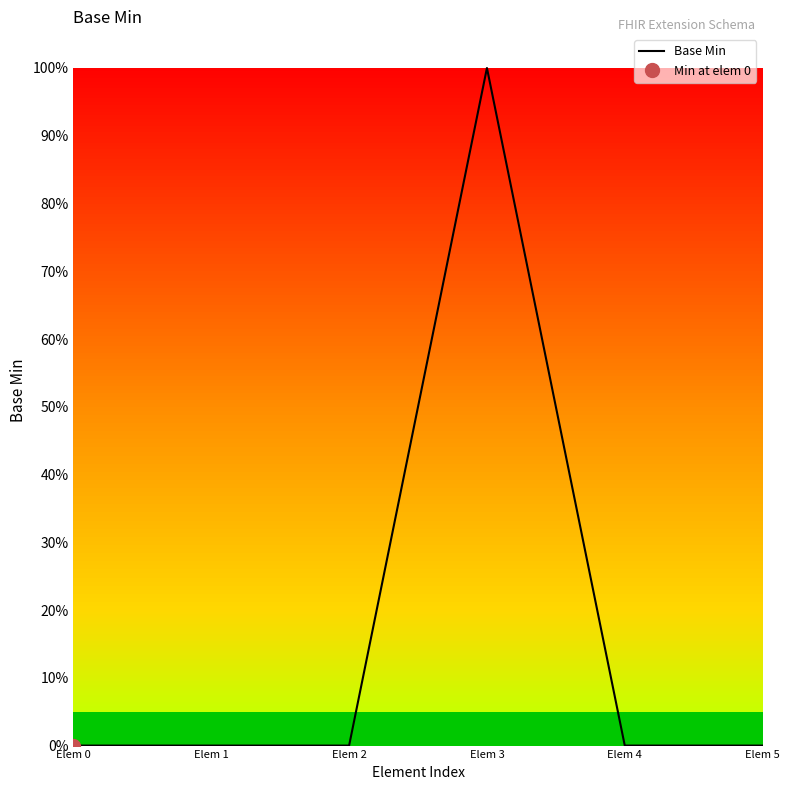

True or false: the data shows 0 at Elem 0.

True